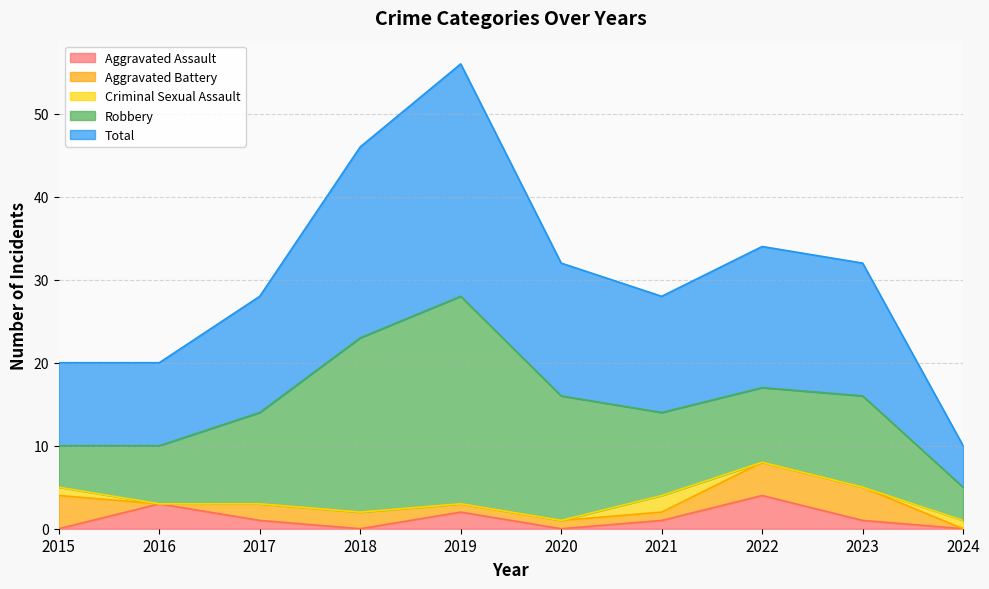

What is the highest value of the Robbery series?

25